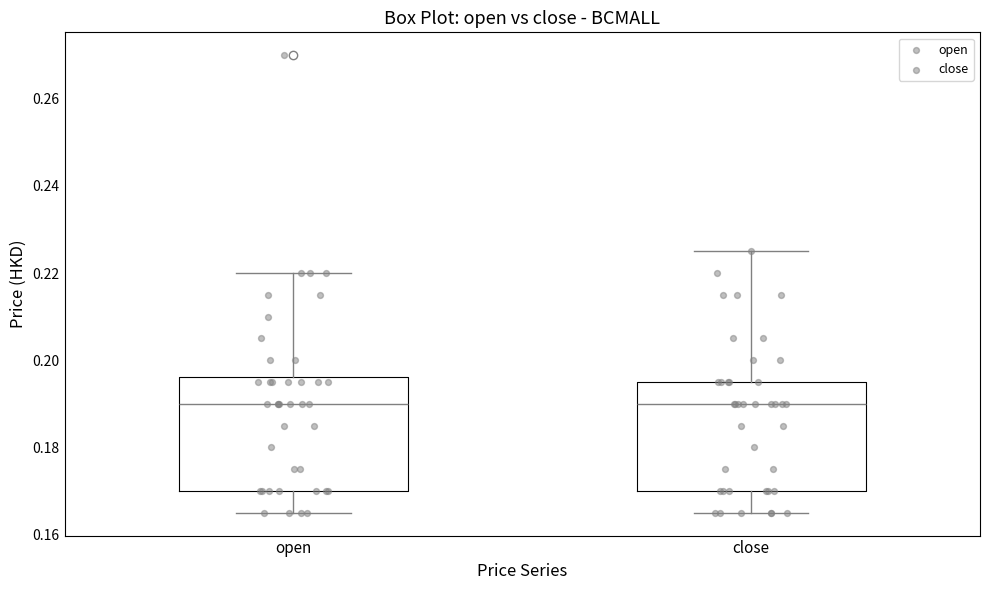

Reading left to right, read every box against the y-axis: the position of its median line, the range the box covers, and the ends of its whiskers. The values are not printed on the chart, so give them approximately, as read against the axis.

open: median 0.190, box 0.170 to 0.196, whiskers 0.166 to 0.220
close: median 0.190, box 0.170 to 0.196, whiskers 0.166 to 0.226